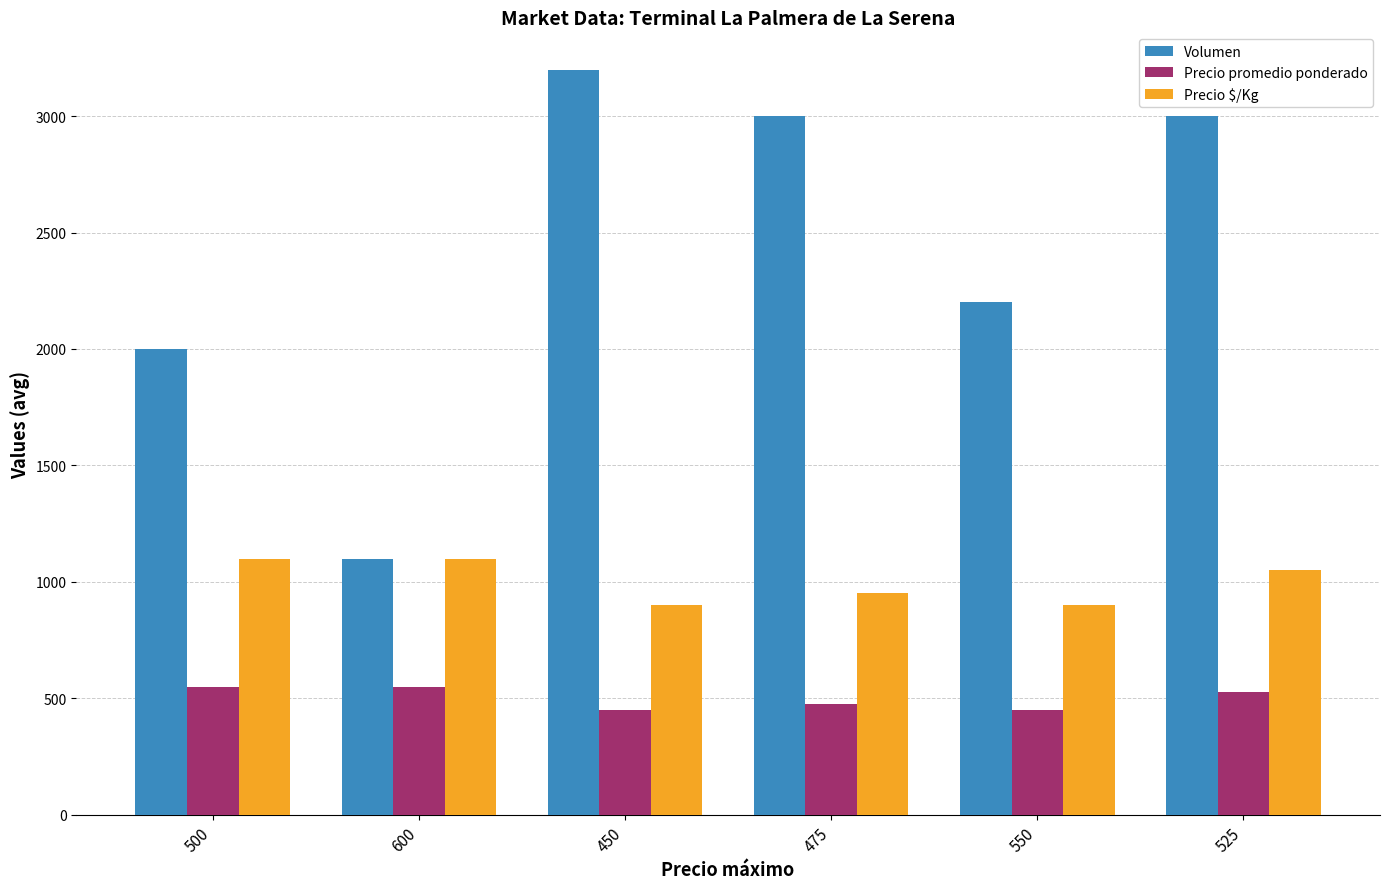

What is the greatest value displayed?

3200